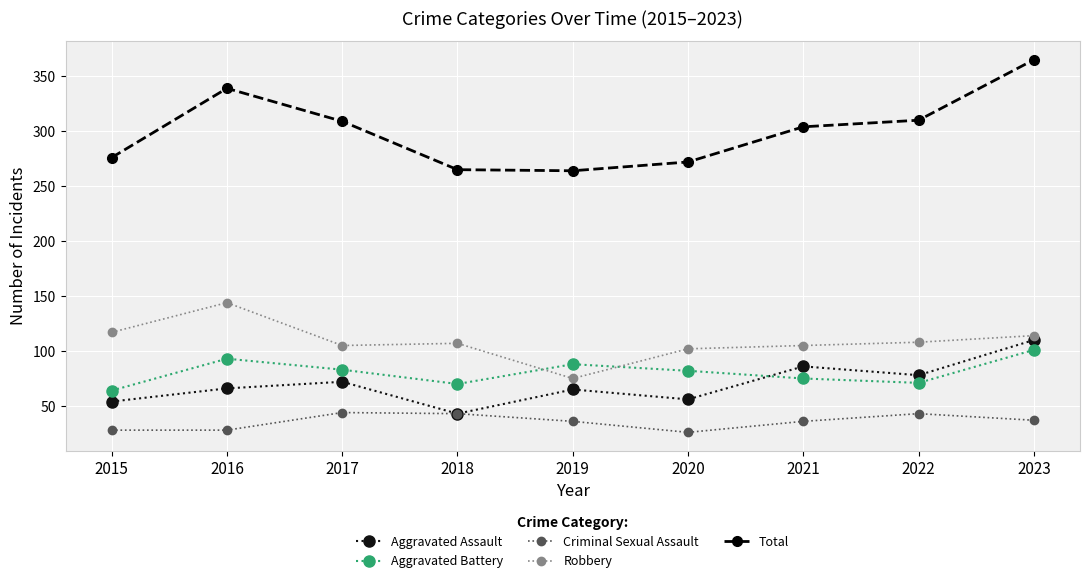

Where is the first local maximum for Total?

2016